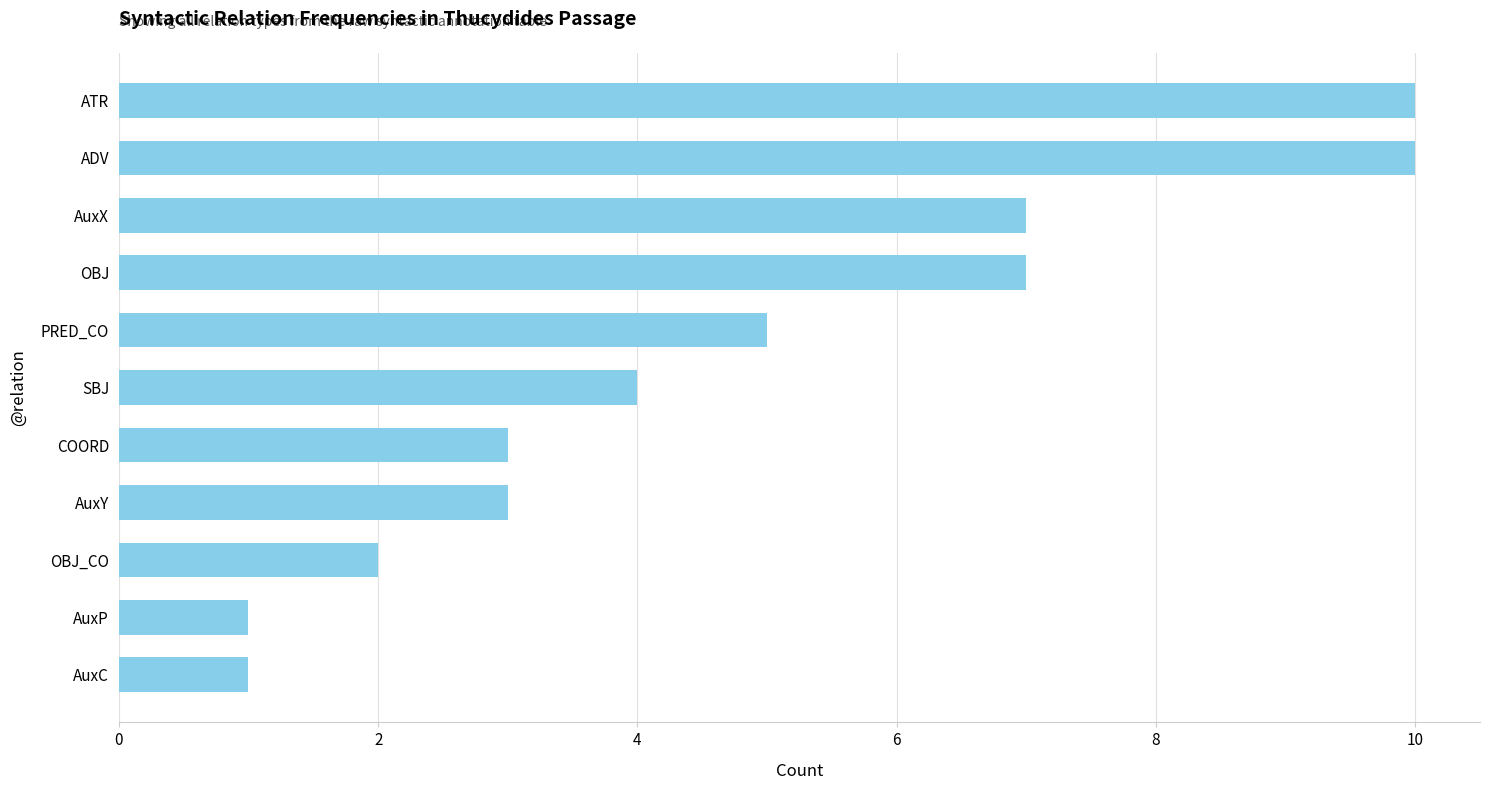

What is the difference between the maximum and minimum values?

9